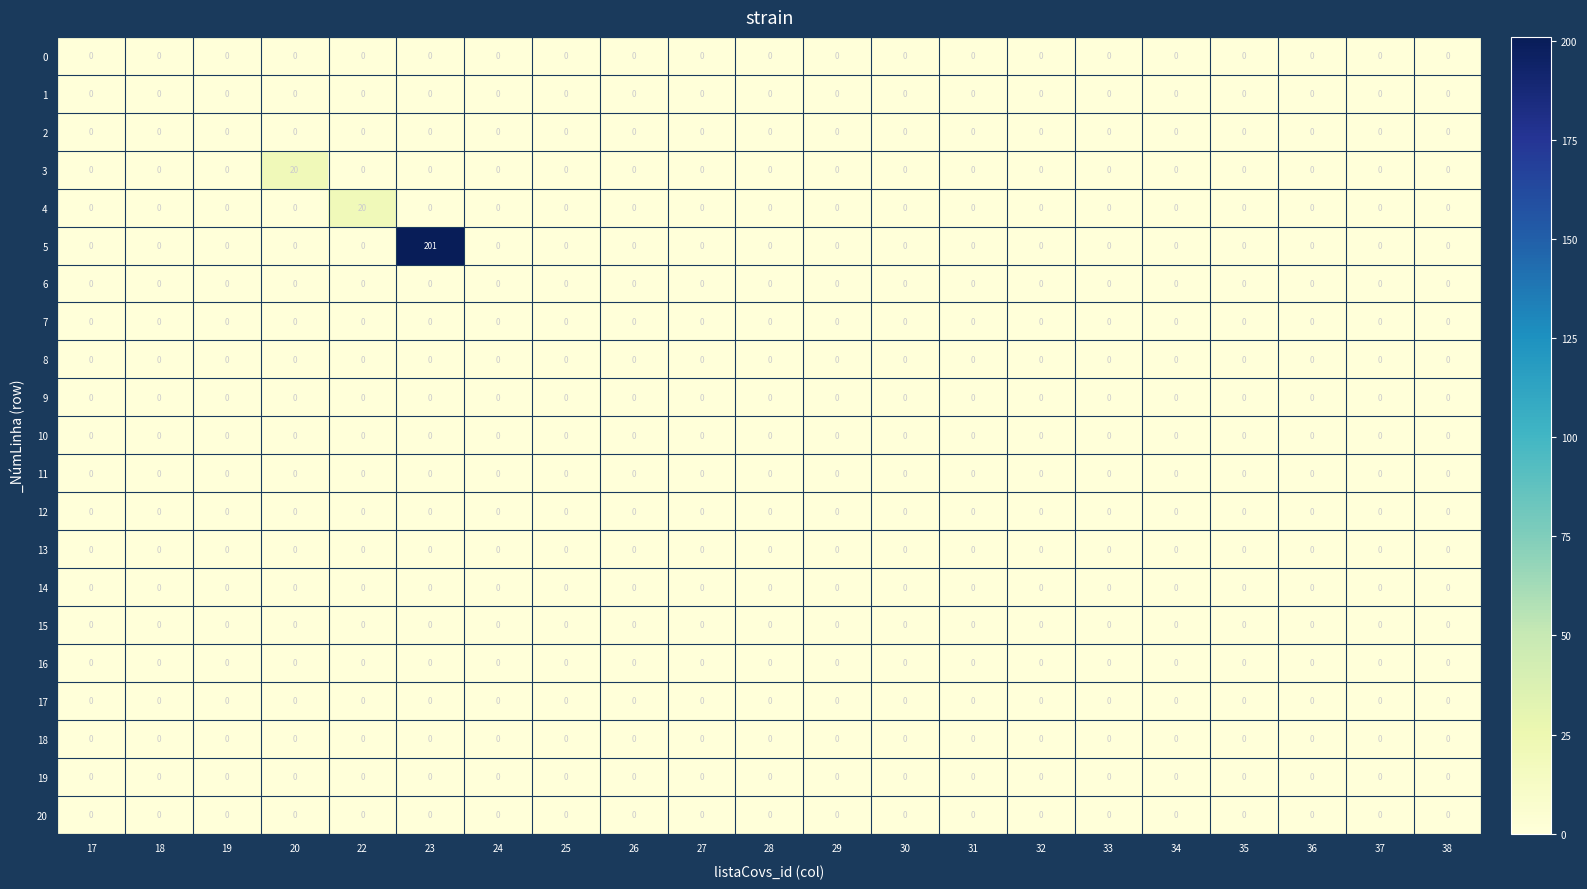

At how many categories does at least one series exceed 4?

3